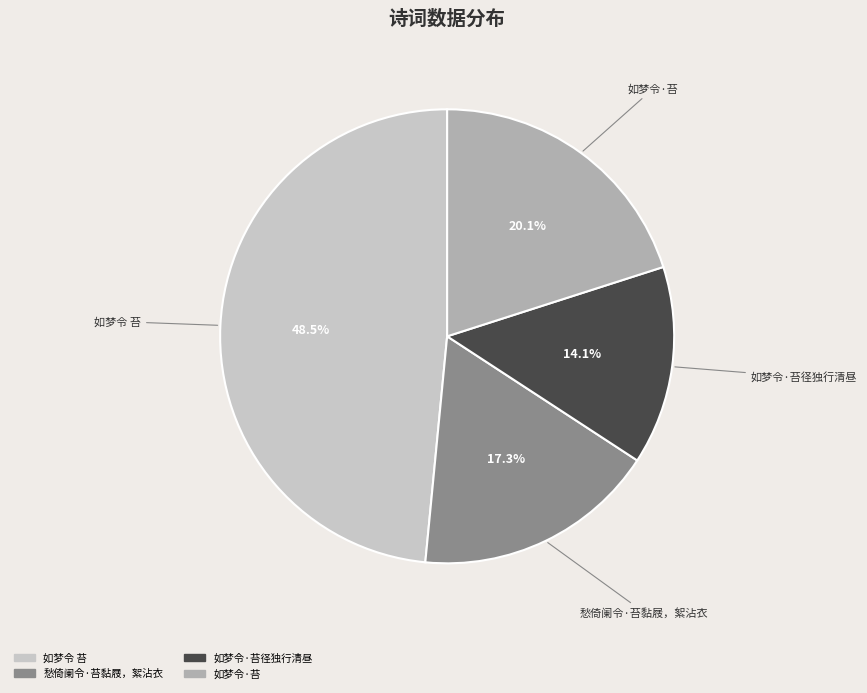

Is there any slice that represents more than half of the pie?

No